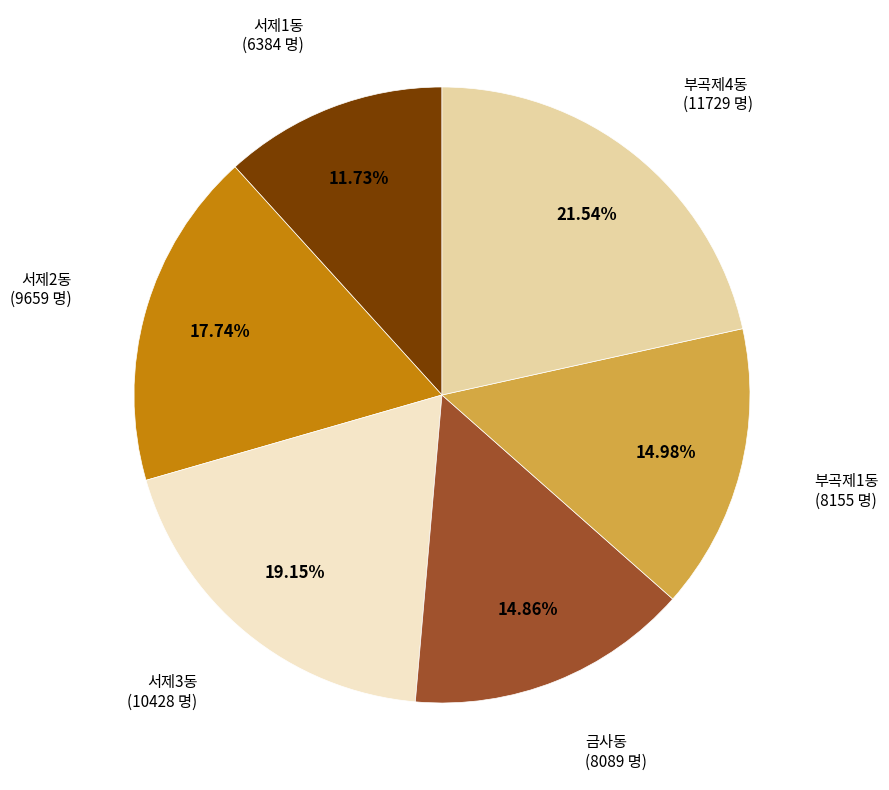

Is there a majority slice in this chart?

No